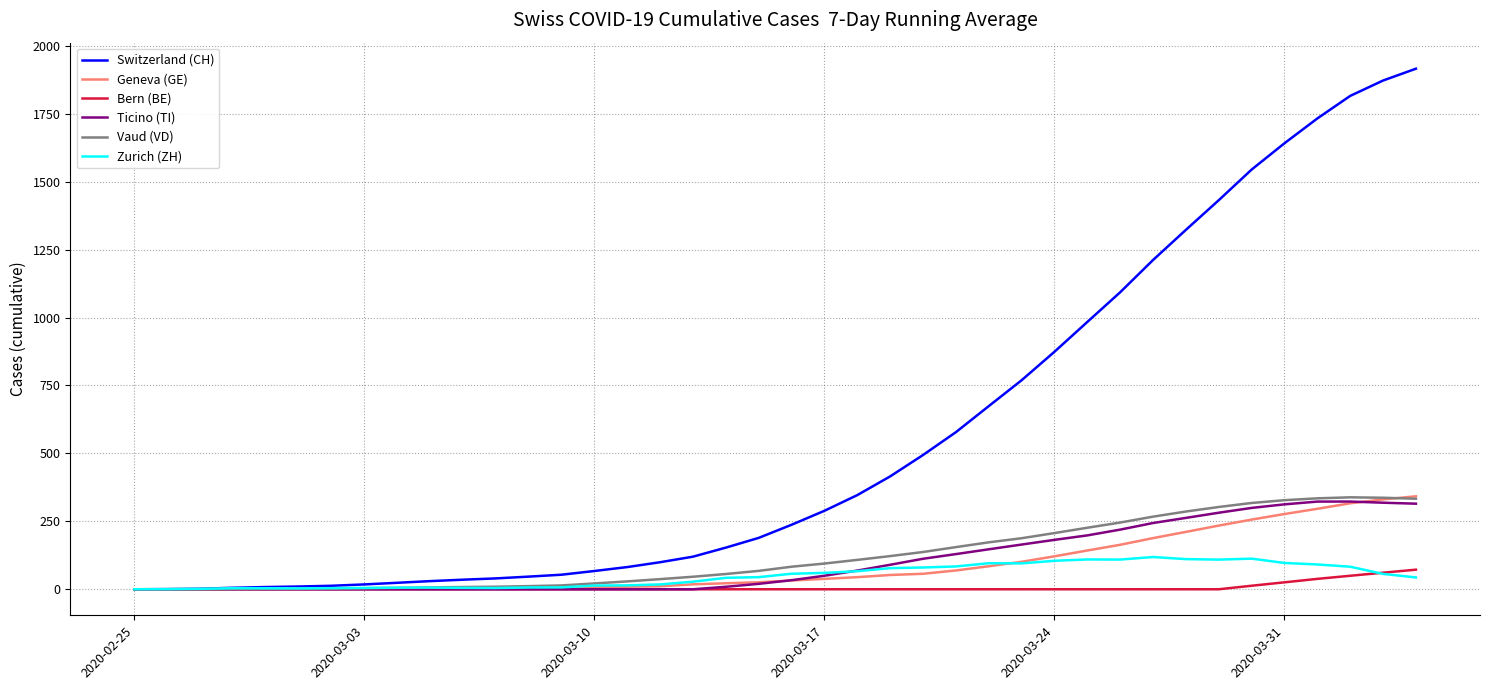

Which series has the largest range (max minus min)?

Switzerland (CH)